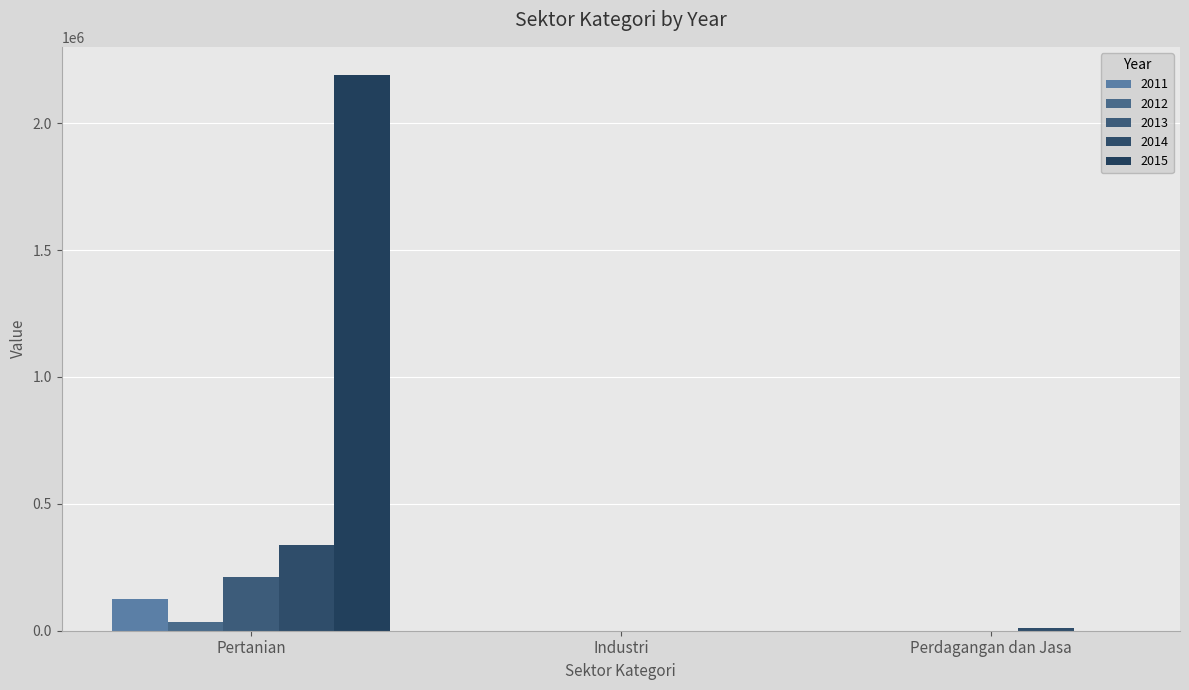

At which label does 2012 reach its minimum?

Industri